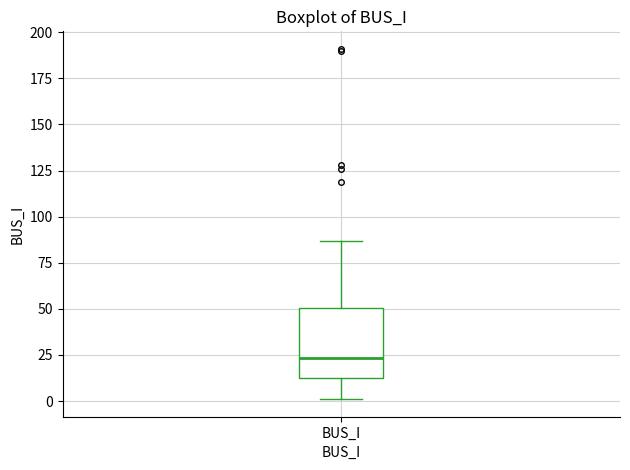

Read this box plot against the y-axis: the position of the median line, the range covered by the box, and the ends of both whiskers. The values are not printed on the chart, so give them approximately, as read against the axis.

median 25, box 15 to 50, whiskers 0 to 85